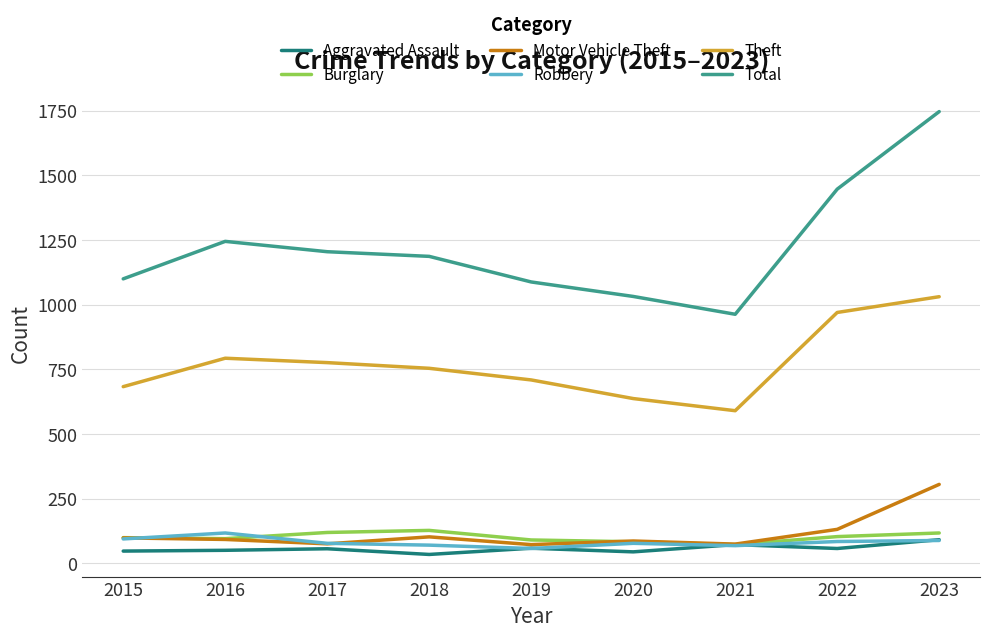

Which series has the largest range (max minus min)?

Total